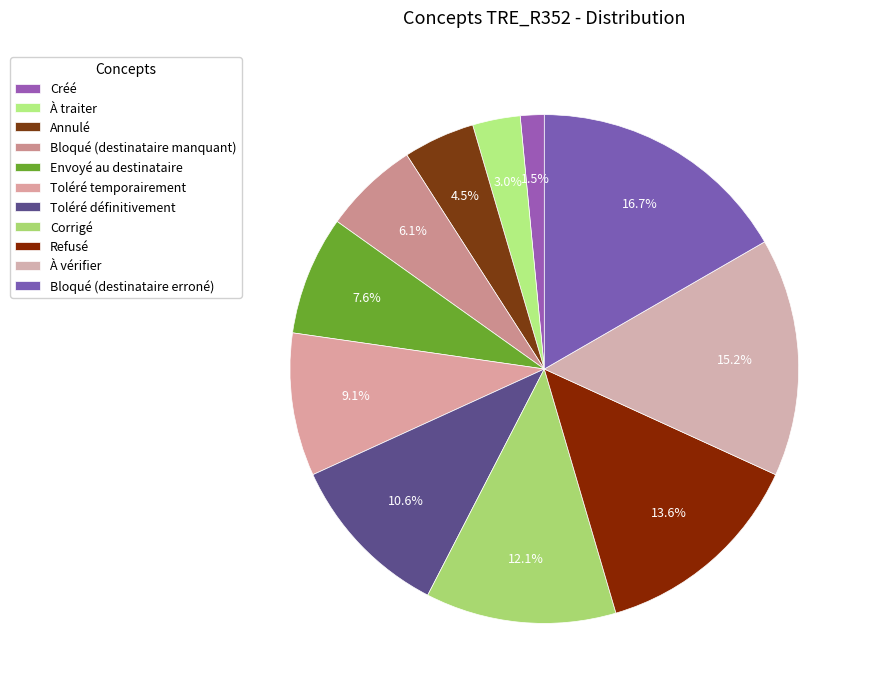

Which slice is the smallest?

Créé